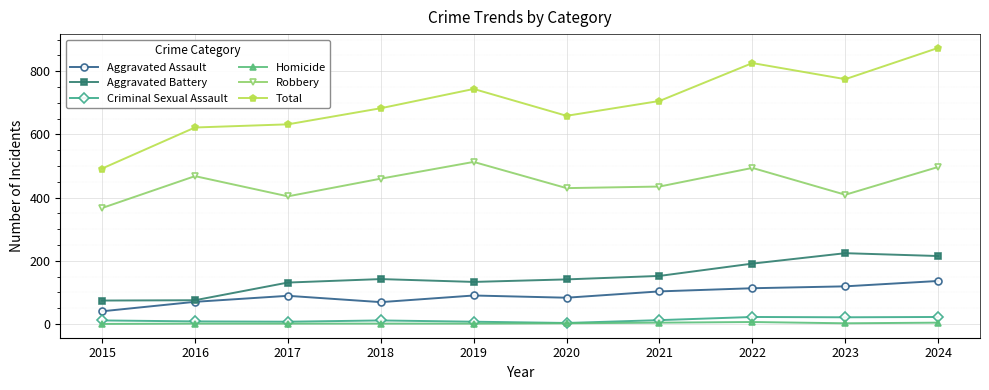

Which series has the widest spread of values?

Total